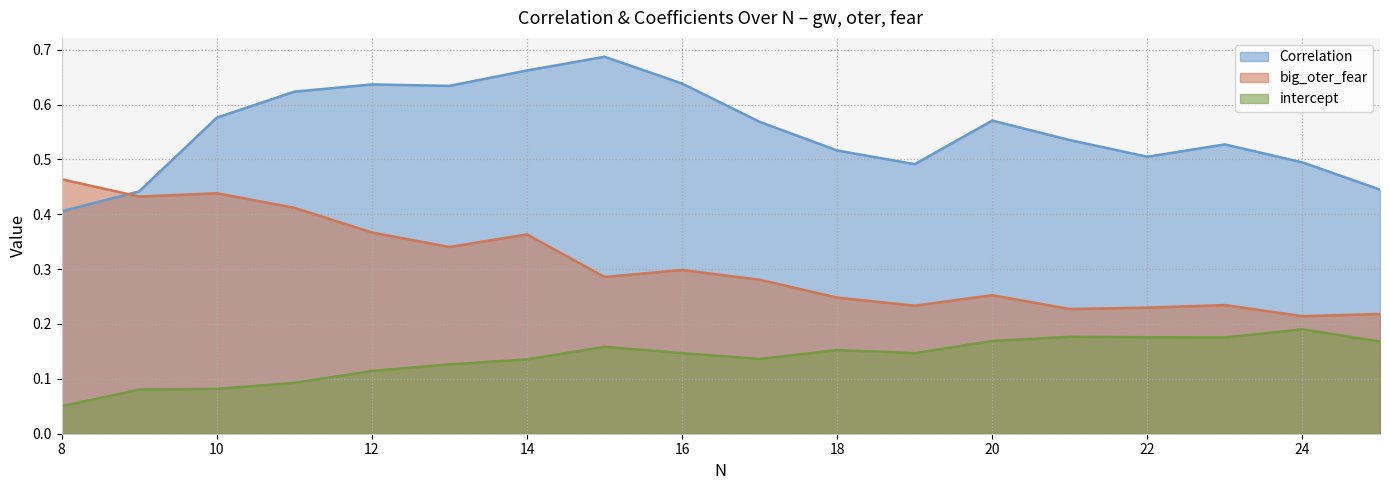

Which series has the largest range (max minus min)?

Correlation